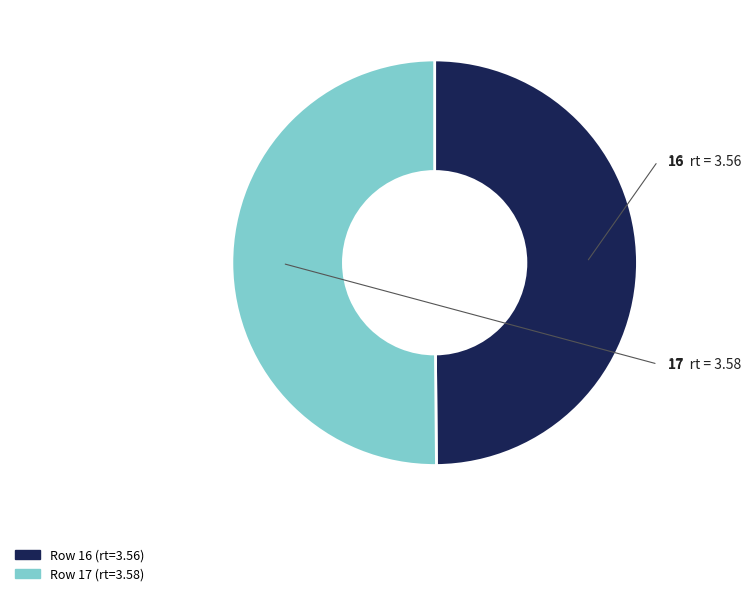

How many slices are in this pie chart?

2